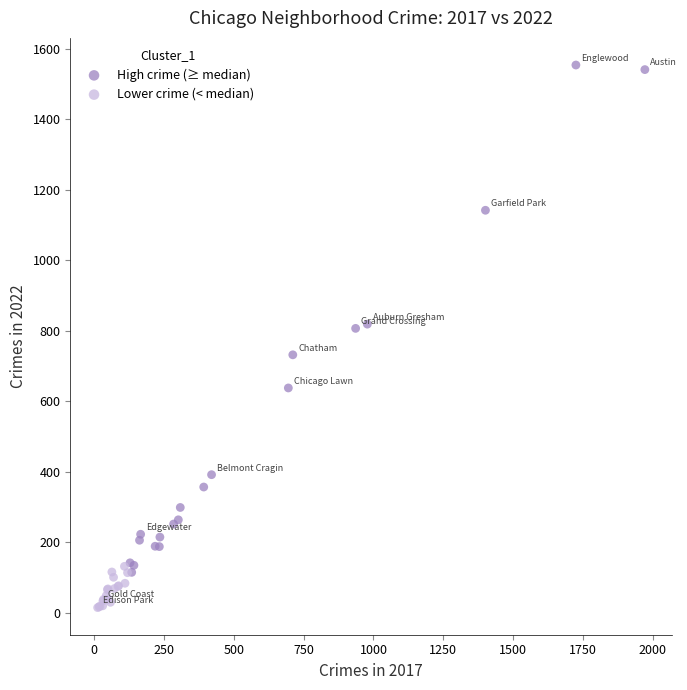

Which series reaches the minimum Y coordinate?

Lower crime (< median)